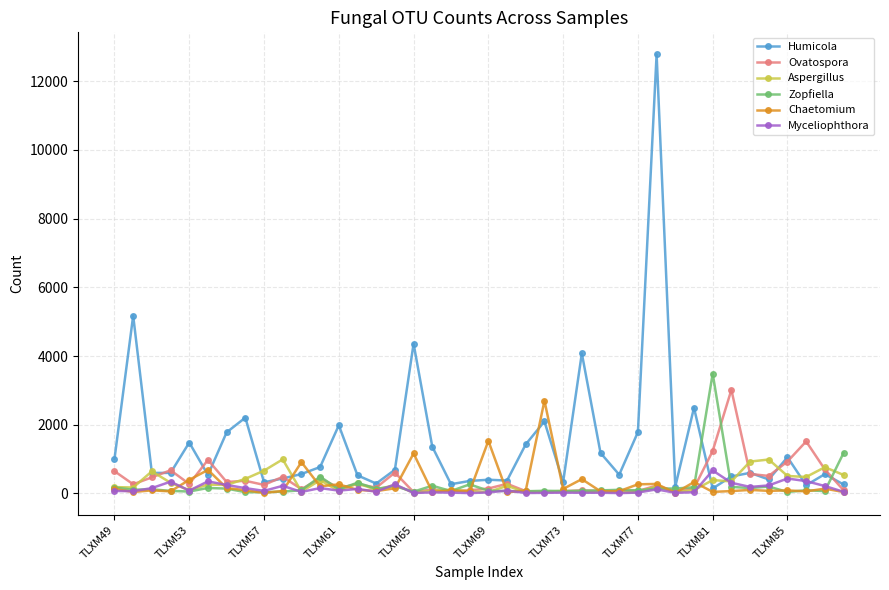

What is the greatest value displayed?

12784